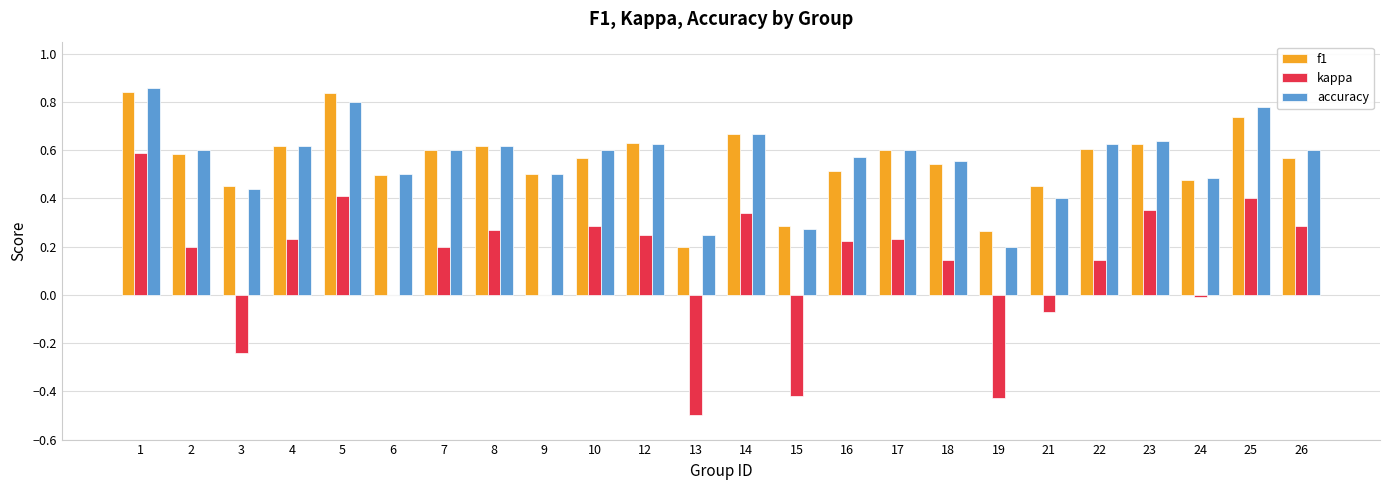

Is the value of kappa at 3 greater than the value of accuracy at 26?

No